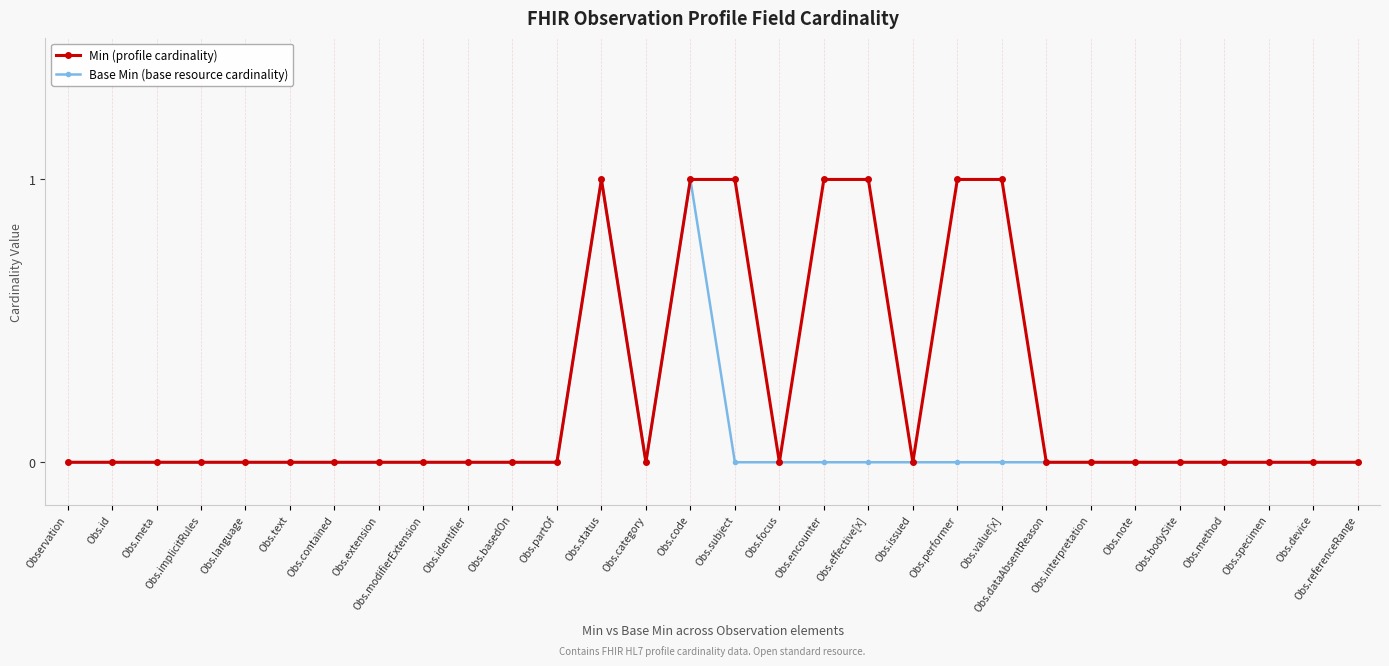

How many data points does each series have?

30